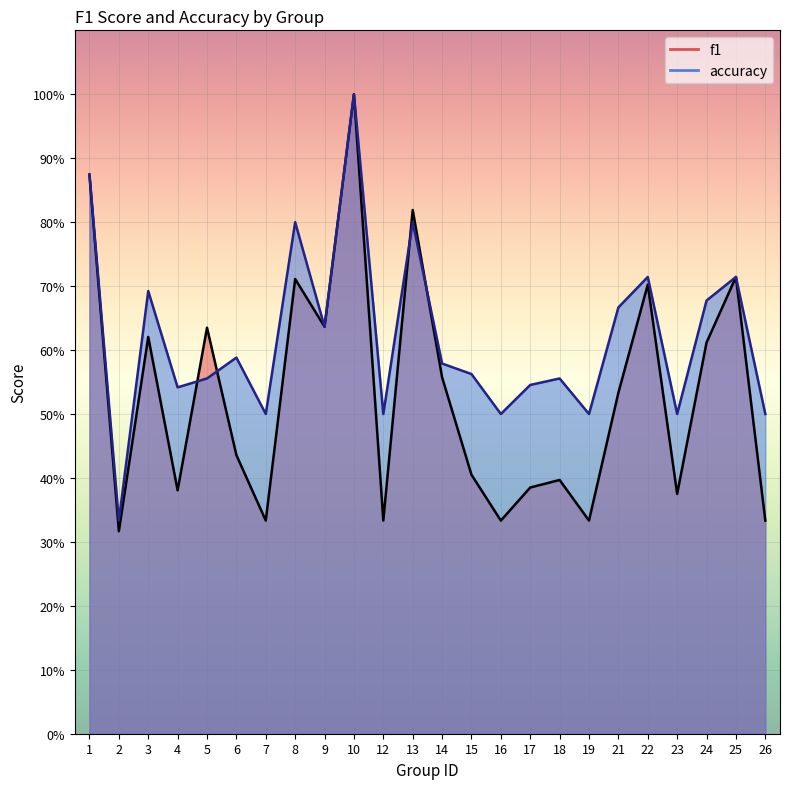

Which series has the widest spread of values?

f1